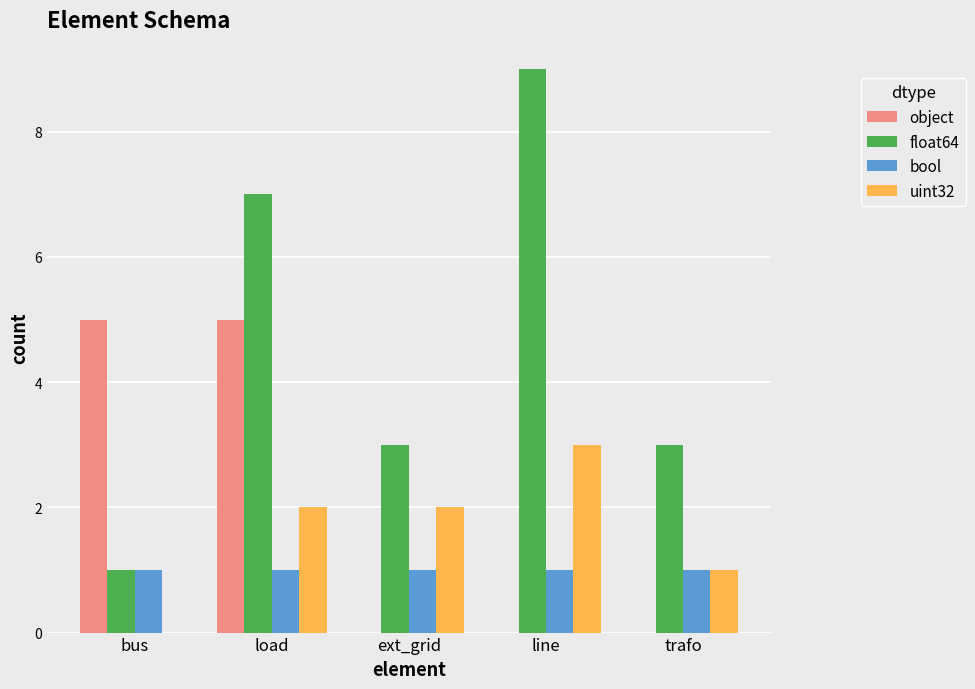

The value of uint32 at load is 3. True or false?

False